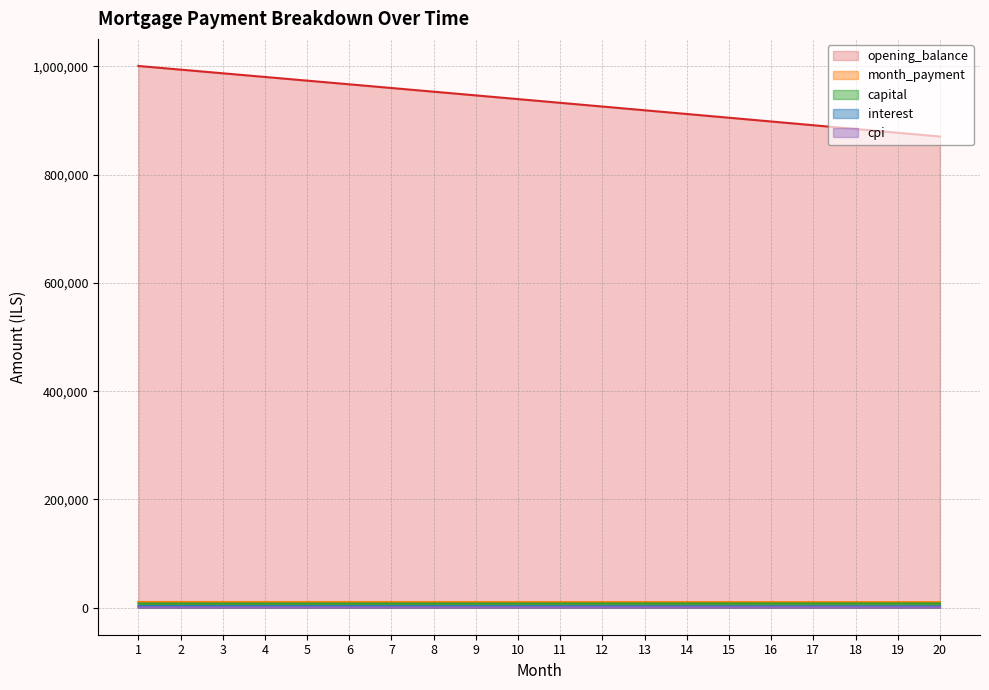

Which series has the largest total across all categories?

opening_balance